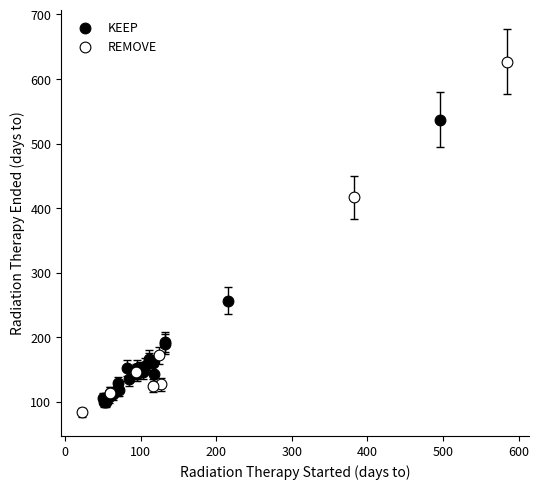

Which series reaches the maximum Y coordinate?

REMOVE